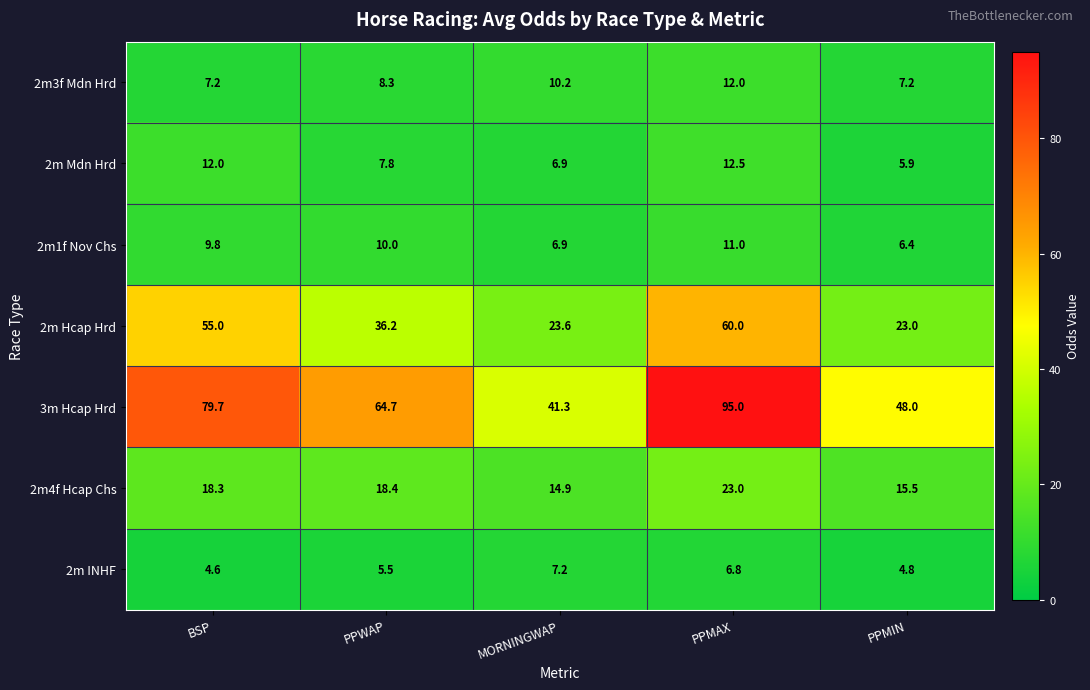

Where is 2m Mdn Hrd nearest to the value 9?

PPWAP